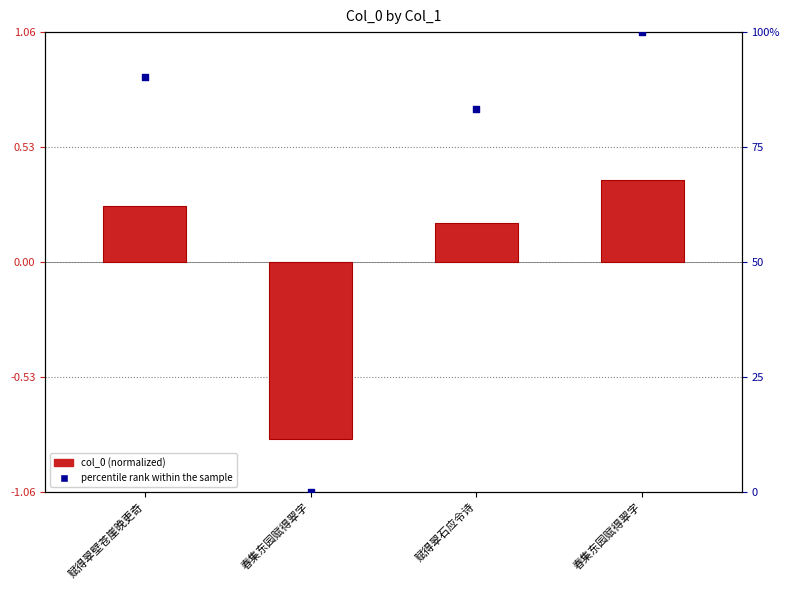

Which series has the widest spread of Y values?

percentile rank within the sample